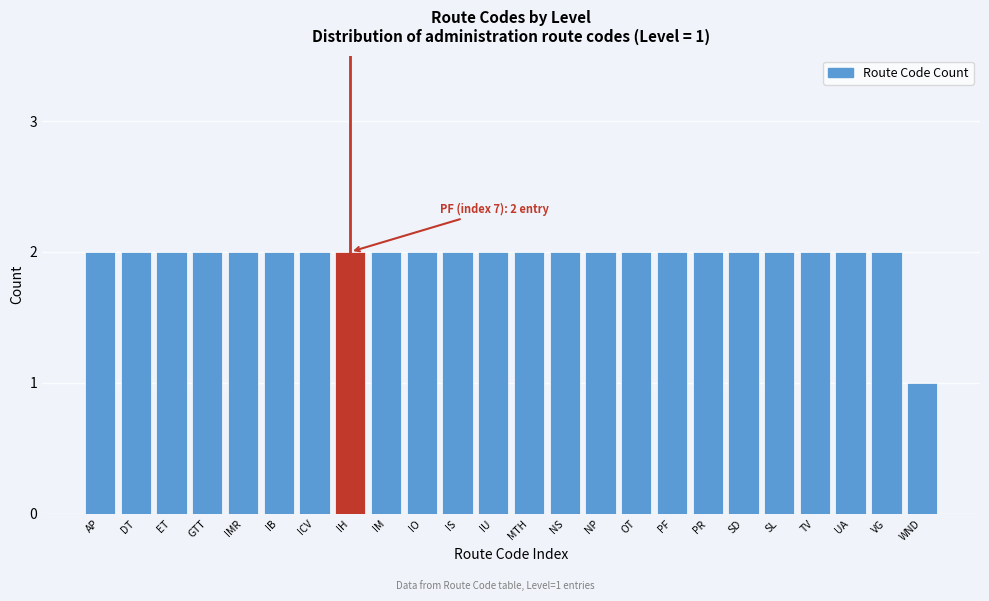

Reading right to left, extract all data points from this chart.

WND=1	VG=2	UA=2	TV=2	SL=2	SD=2	PR=2	PF=2	OT=2	NP=2	NS=2	MTH=2	IU=2	IS=2	IO=2	IM=2	IH=2	ICV=2	IB=2	IMR=2	GTT=2	ET=2	DT=2	AP=2